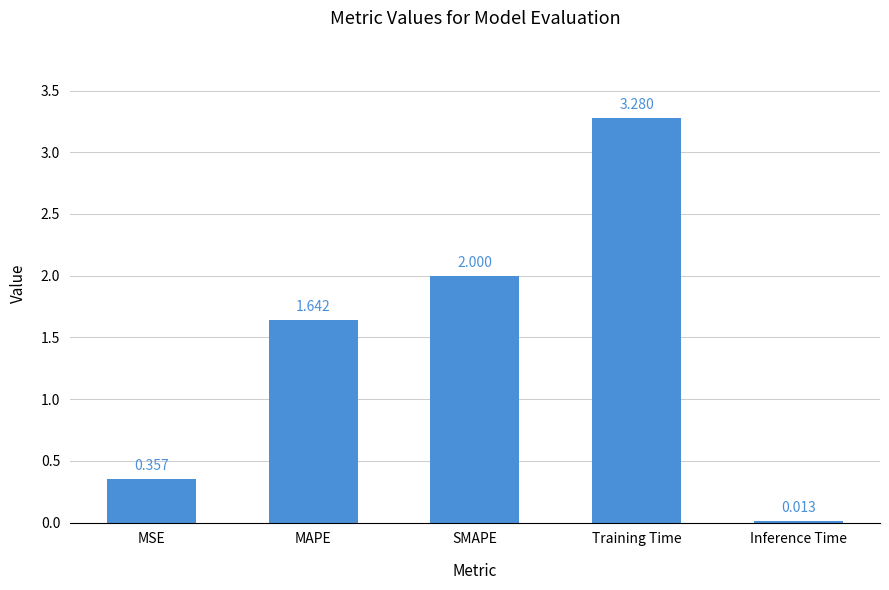

List the labels in order of value, largest first.

Training Time, SMAPE, MAPE, MSE, Inference Time